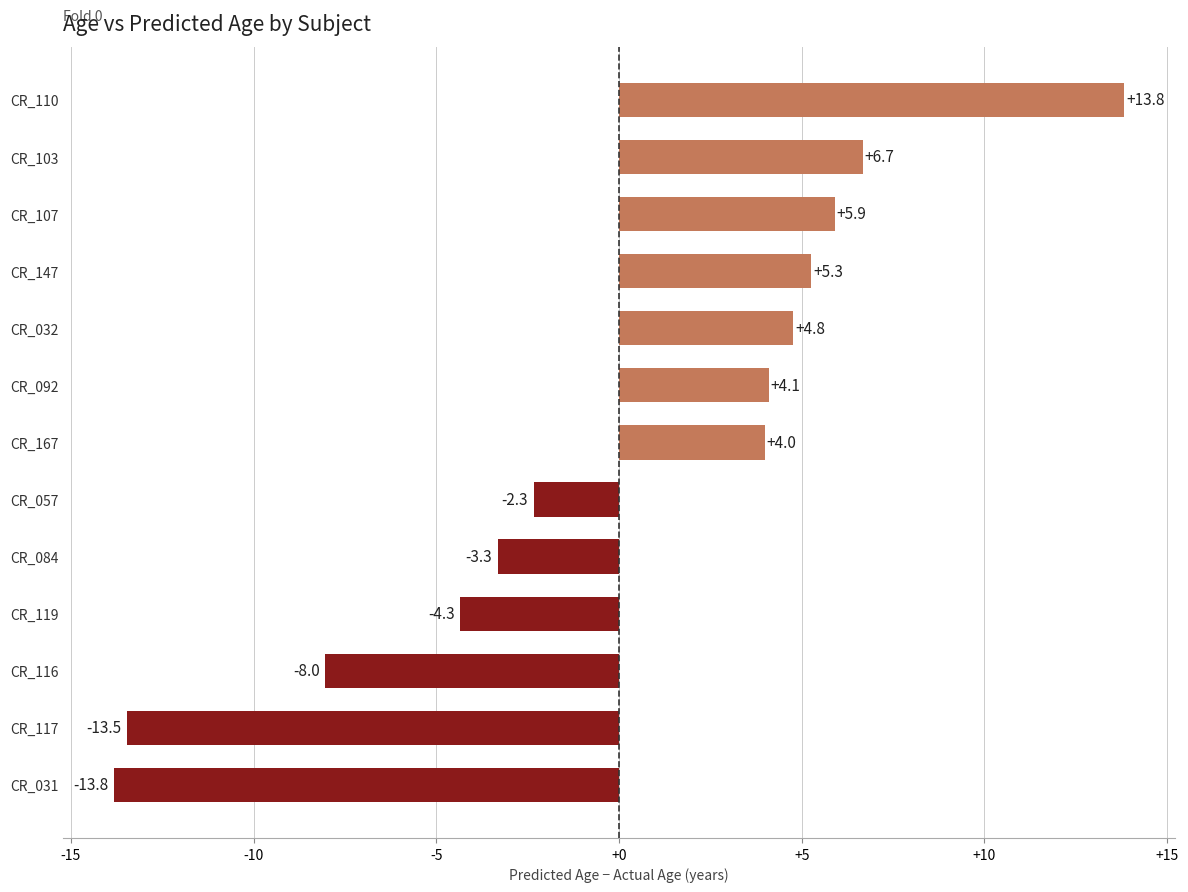

At which label is the value closest to 0?

CR_057